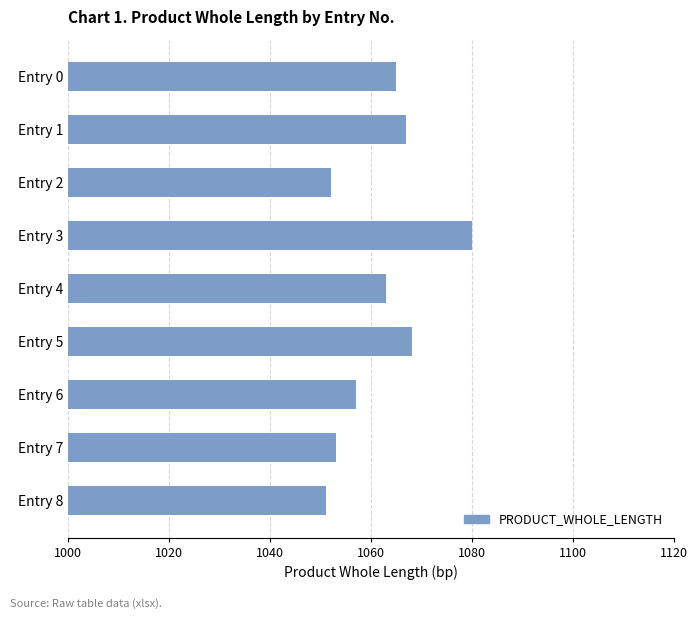

The chart shows a value of 1065 at Entry 0. True or false?

True